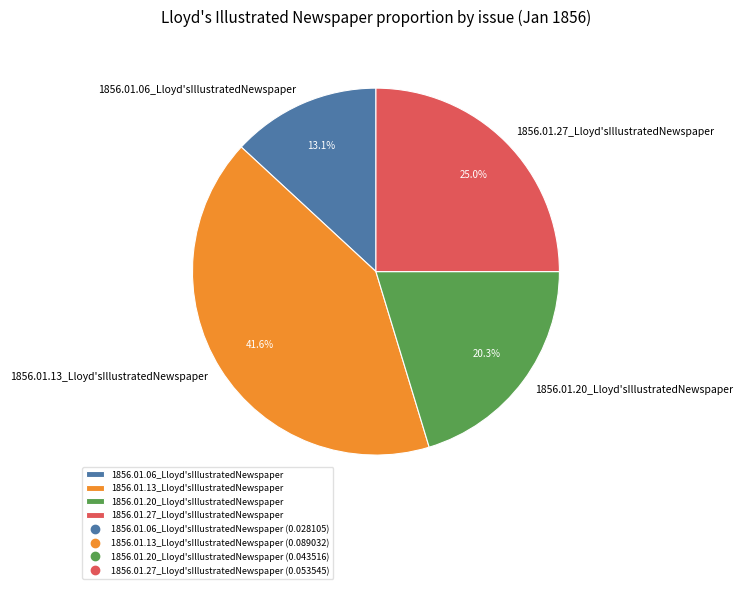

Rank the categories by value from lowest to highest.

1856.01.06_Lloyd'sIllustratedNewspaper, 1856.01.20_Lloyd'sIllustratedNewspaper, 1856.01.27_Lloyd'sIllustratedNewspaper, 1856.01.13_Lloyd'sIllustratedNewspaper